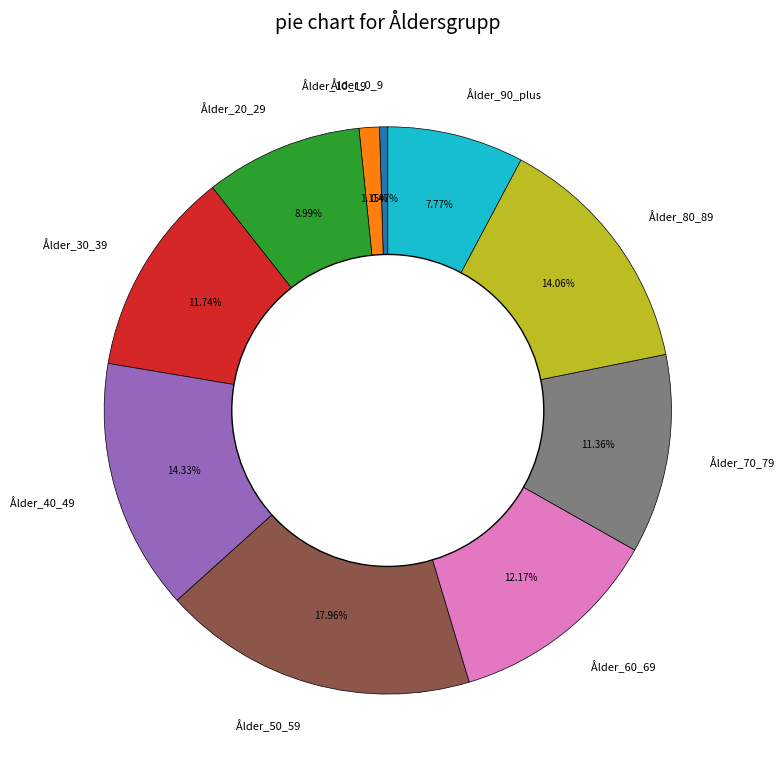

How many slices are in this pie chart?

10